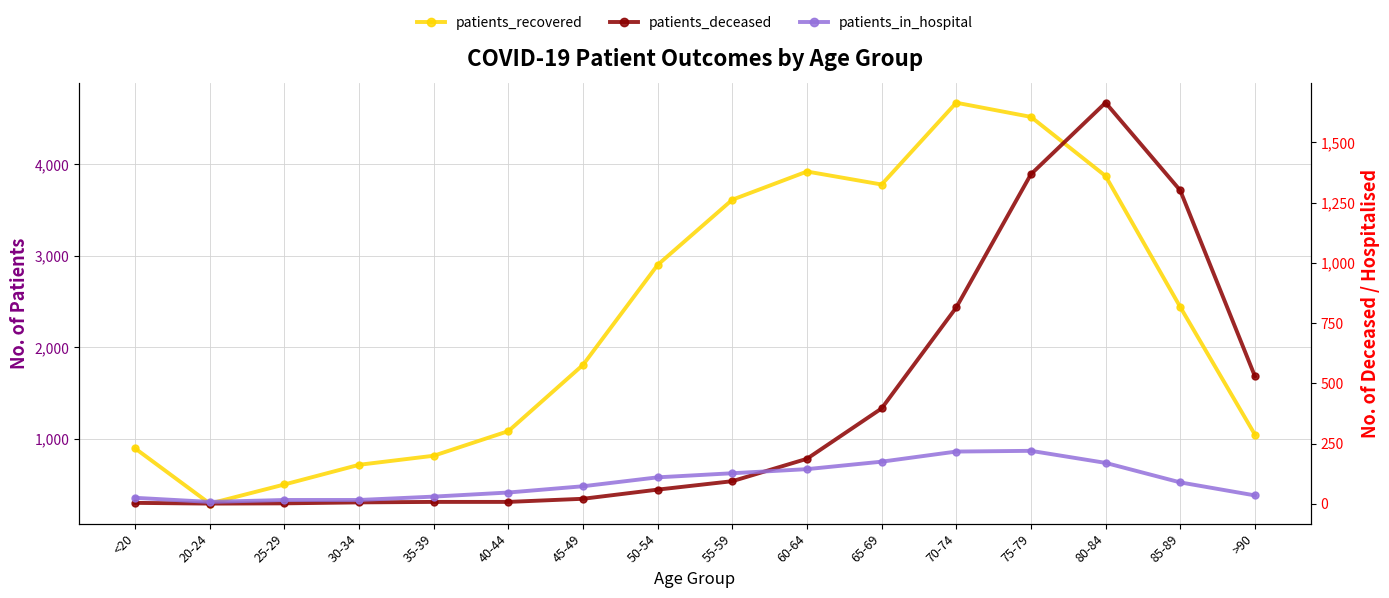

How many lines are shown in the chart?

3